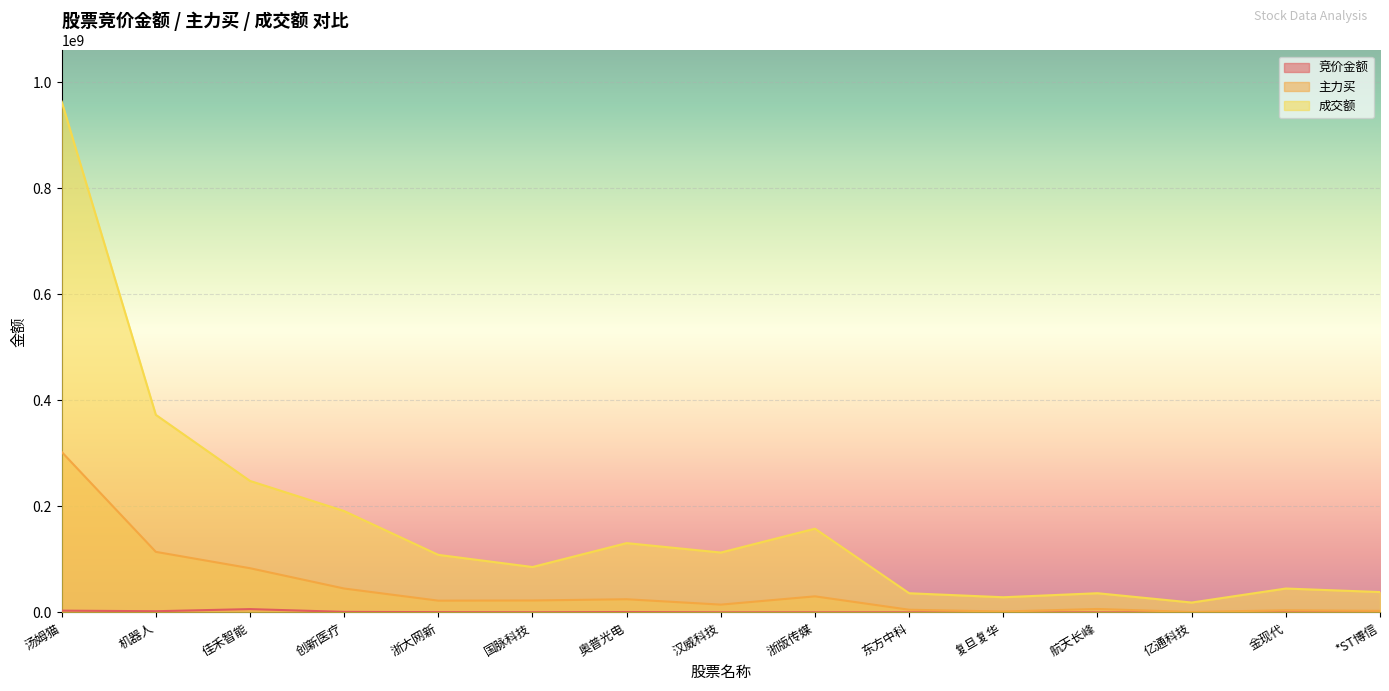

What is the approximate value of 竞价金额 at 亿通科技, to the nearest 10?

52360